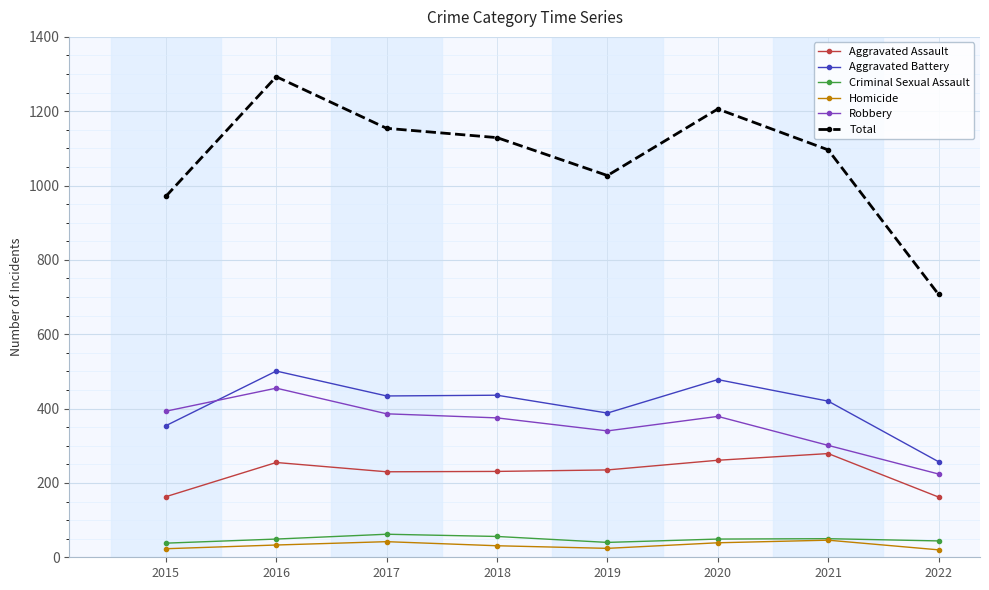

What is the difference between the second highest and second lowest values in the Aggravated Battery series?

124